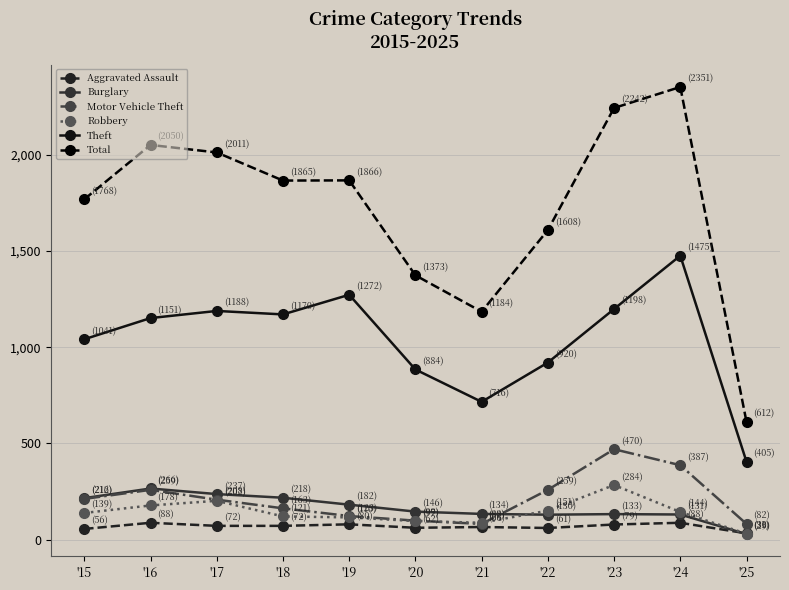

The Motor Vehicle Theft series shows 536 at '24. True or false?

False